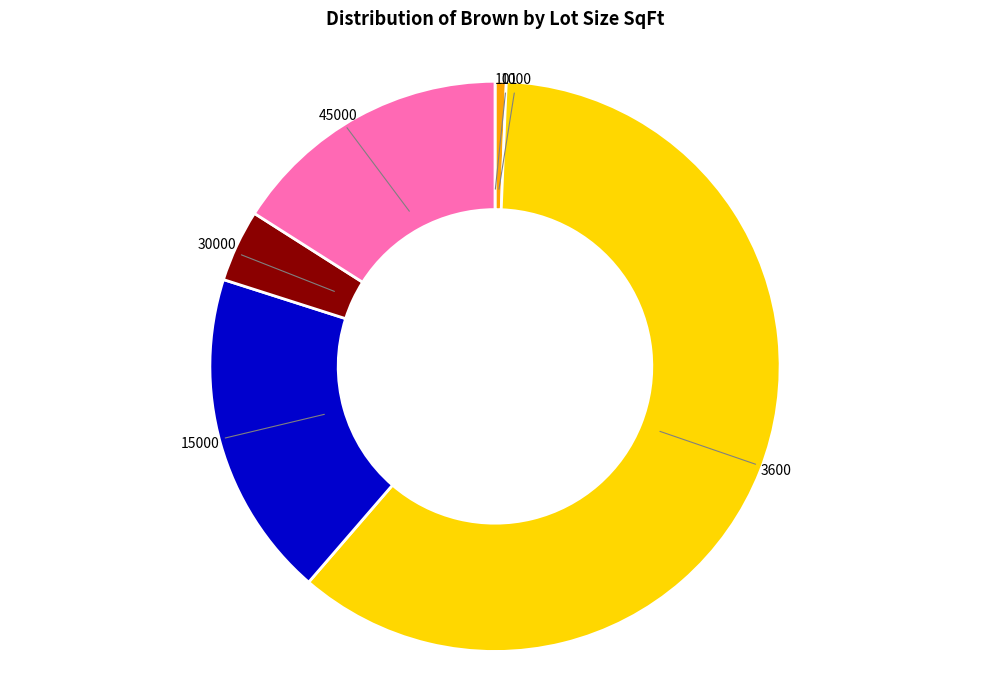

Which category has the biggest portion of the pie?

3600